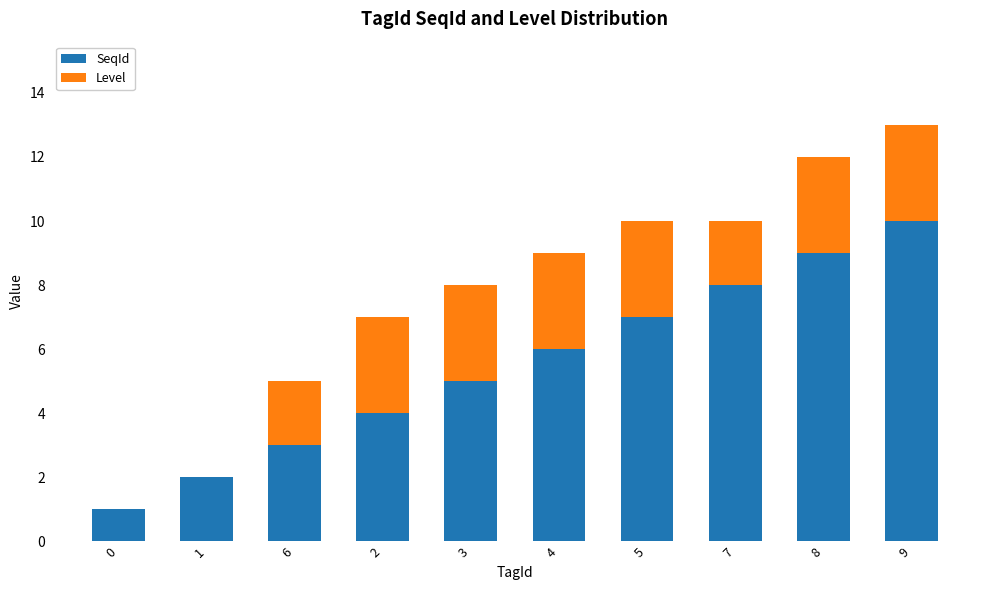

At which category is the sum across all series the highest?

9